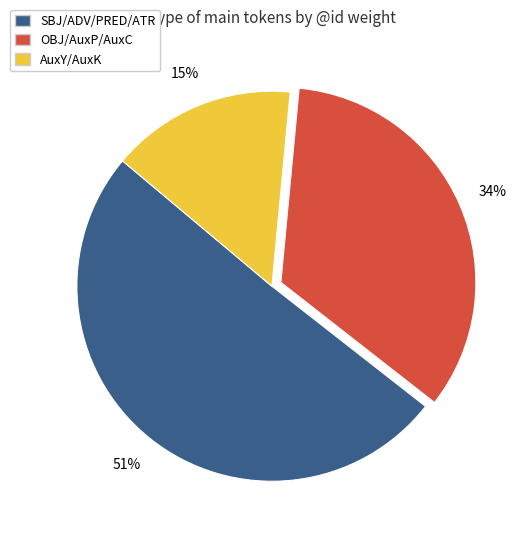

Do SBJ/ADV/PRED/ATR and AuxY/AuxK together represent more than half of the pie?

Yes